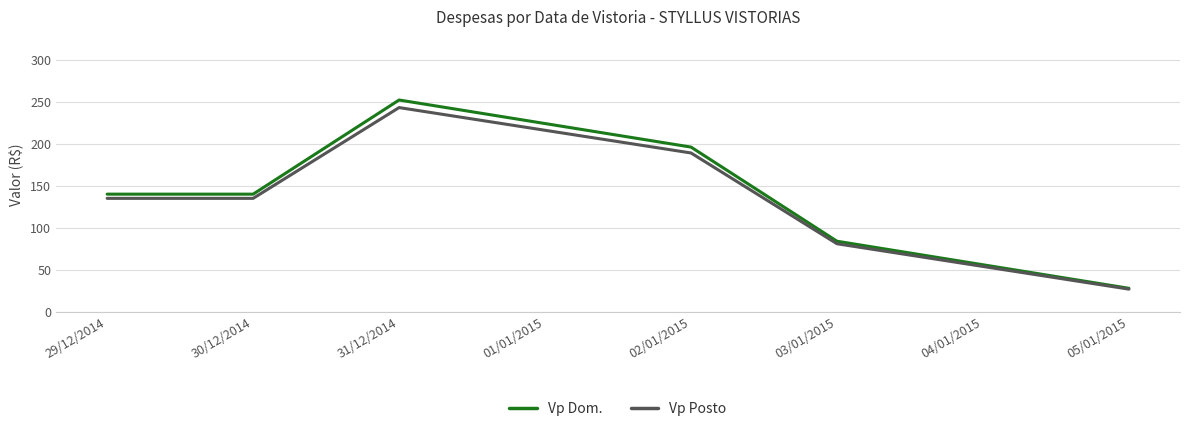

What is the minimum value for Vp Posto?

27